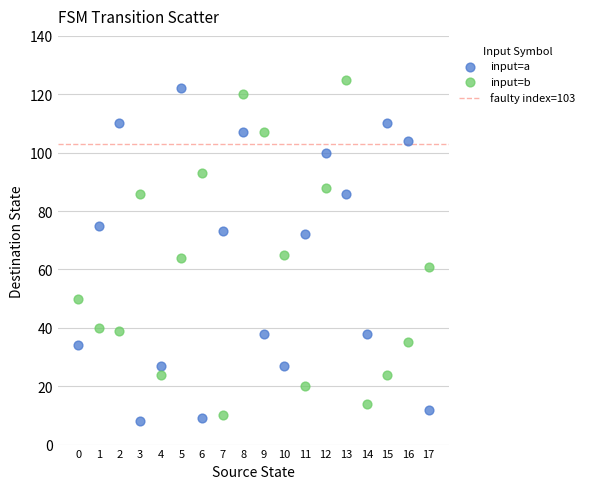

Across all data points, what is the range of Y values (max minus min)?

117